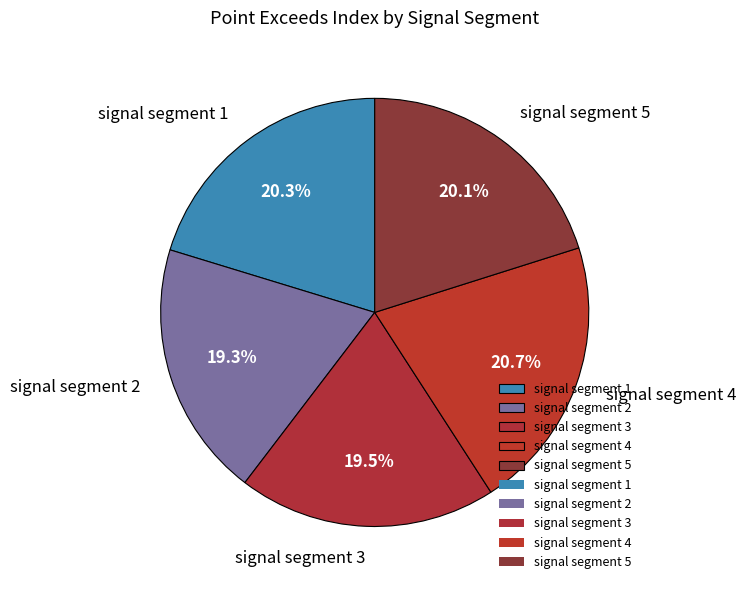

Is the sum of signal segment 1 and signal segment 4 greater than half?

No